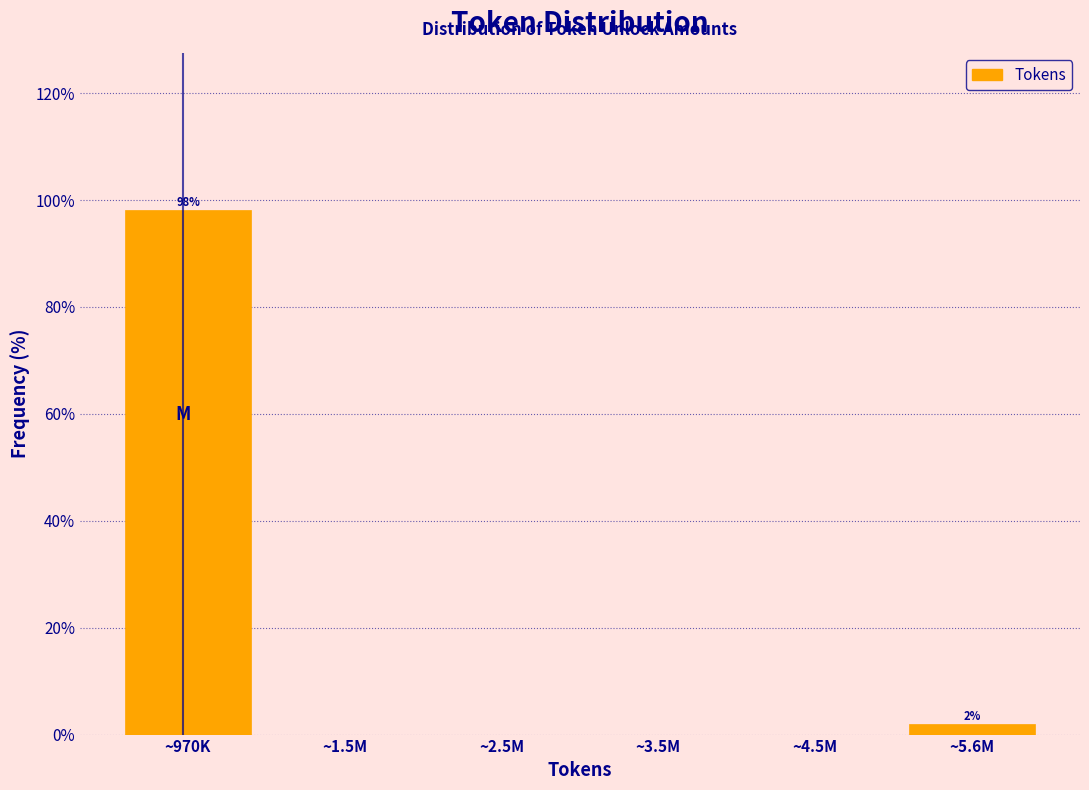

Reading right to left, list all the values displayed in this chart.

~5.6M=1.9	~4.5M=0.0	~3.5M=0.0	~2.5M=0.0	~1.5M=0.0	~970K=98.1